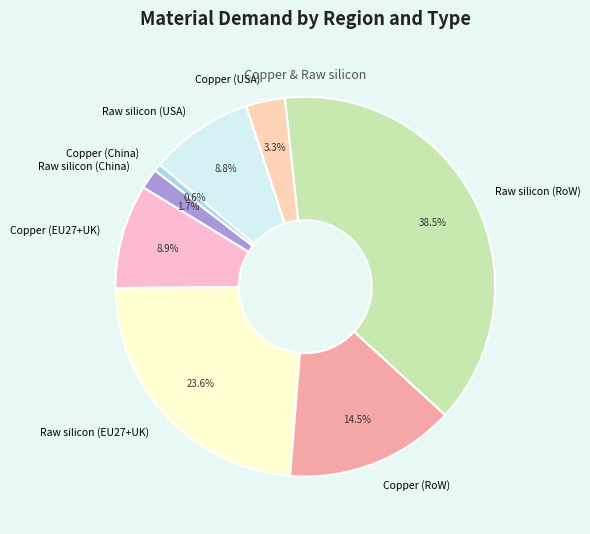

Approximately how many times larger is the value at Copper (RoW) compared to Copper (USA)?

4.4